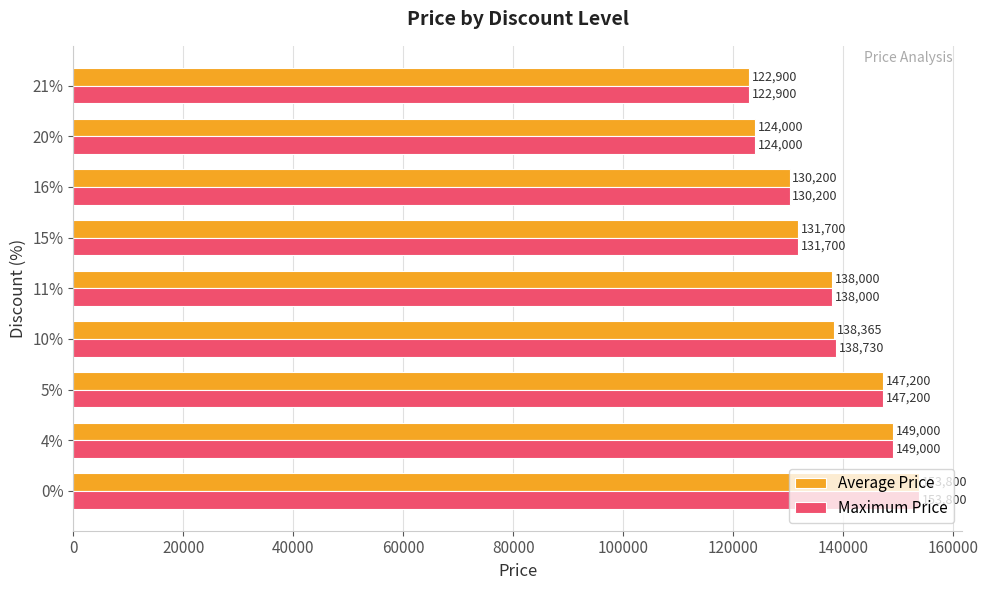

Is the value of Average Price at 20% greater than the value of Maximum Price at 10%?

No